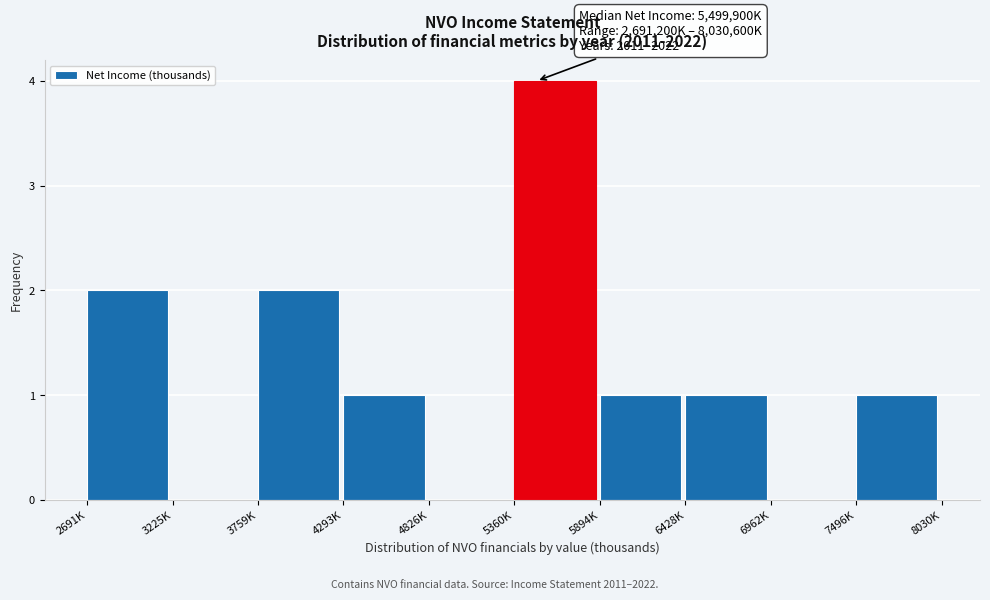

Reading right to left, extract all data points from this chart.

7496K=1	6962K=0	6428K=1	5894K=1	5360K=4	4826K=0	4293K=1	3759K=2	3225K=0	2691K=2